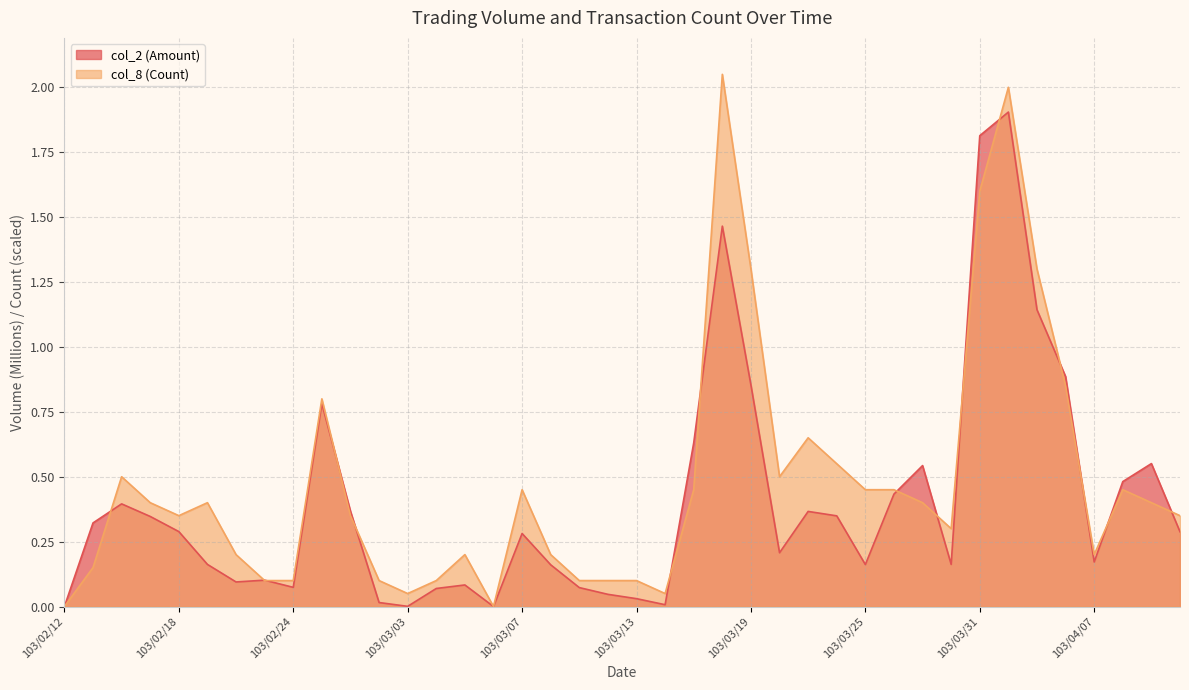

At 103/03/19, list the series in order from largest to smallest.

col_8 (Count), col_2 (Amount)